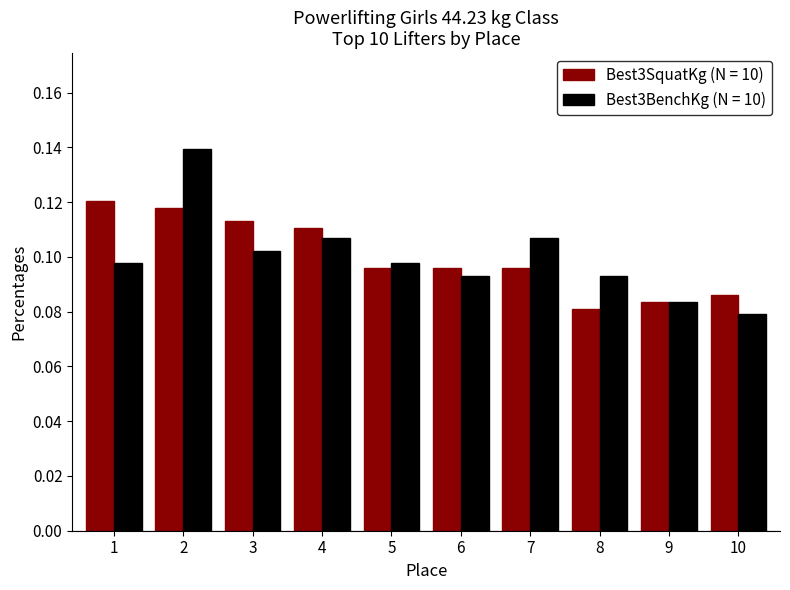

What is the sum of all Best3SquatKg (N = 10) values?

1.0